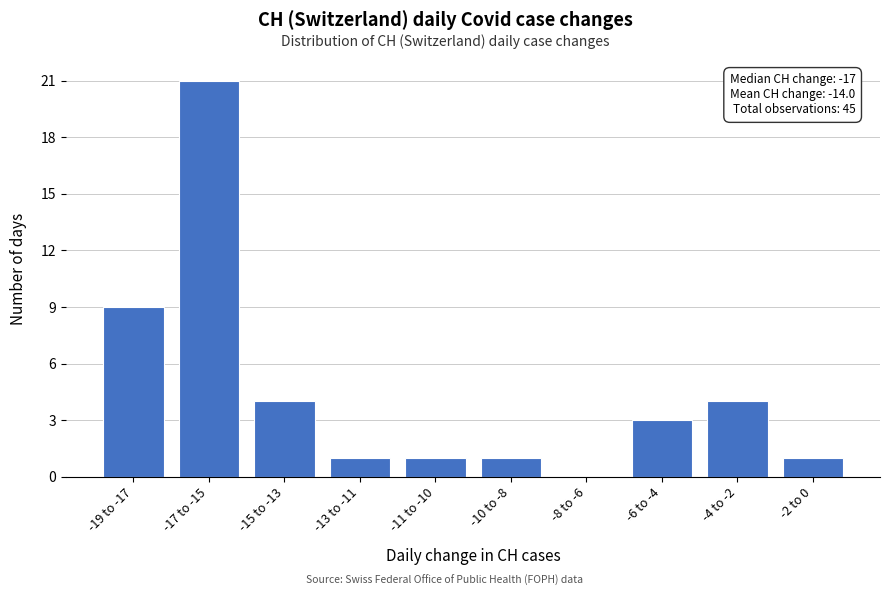

Reading right to left, transcribe all the data shown in this chart.

-2 to 0=1	-4 to -2=4	-6 to -4=3	-8 to -6=0	-10 to -8=1	-11 to -10=1	-13 to -11=1	-15 to -13=4	-17 to -15=21	-19 to -17=9